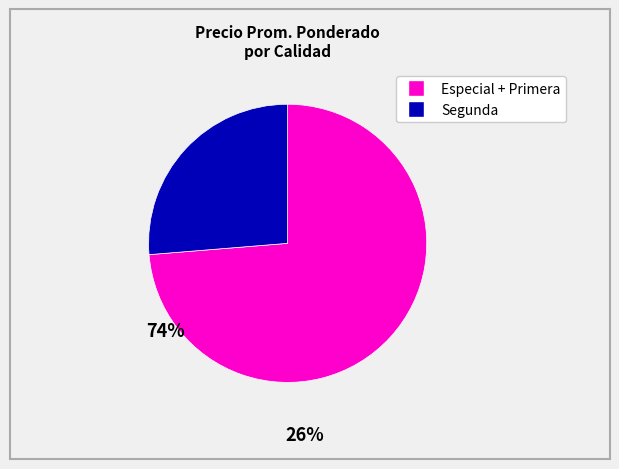

Is there a majority slice in this chart?

Yes